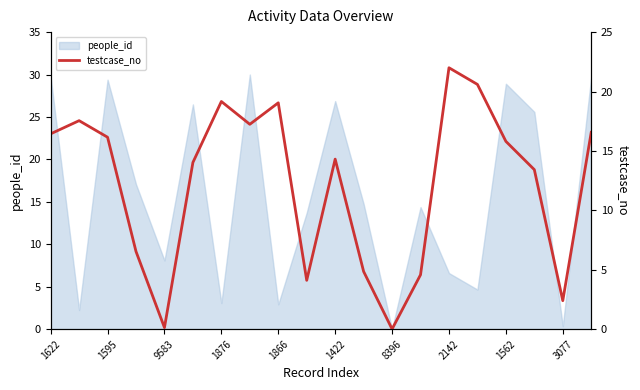

How many values are above zero?

19